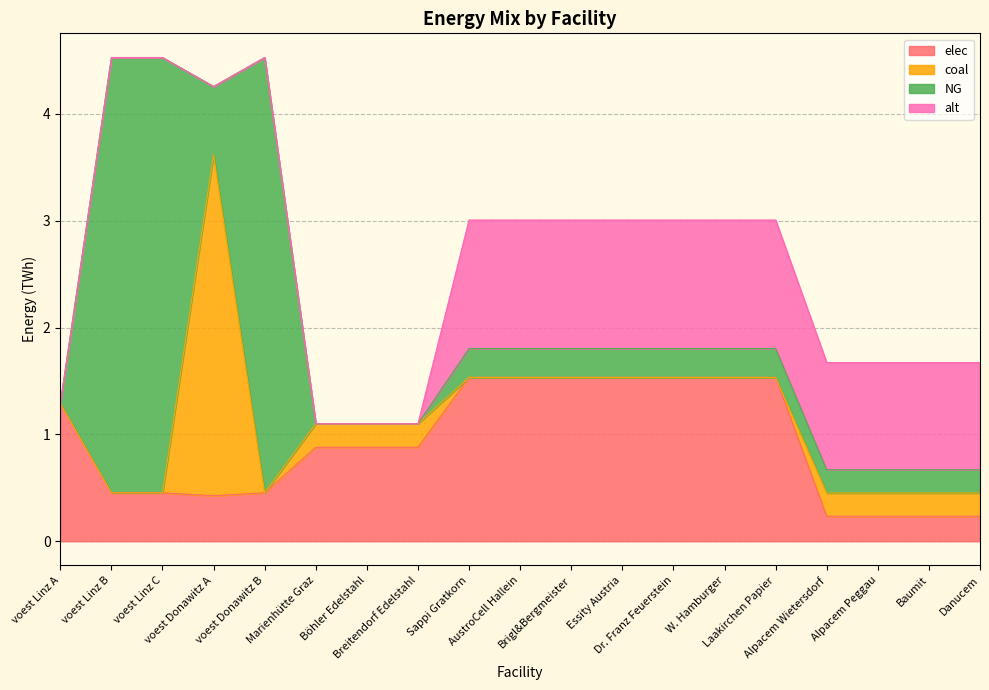

What is the sum of all coal values?

4.7